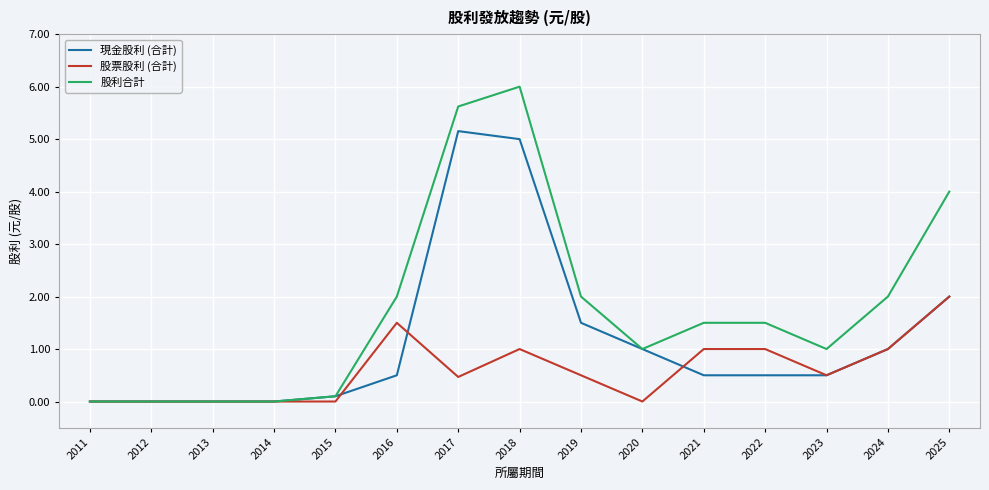

Does the chart display data point markers on the line(s)?

No